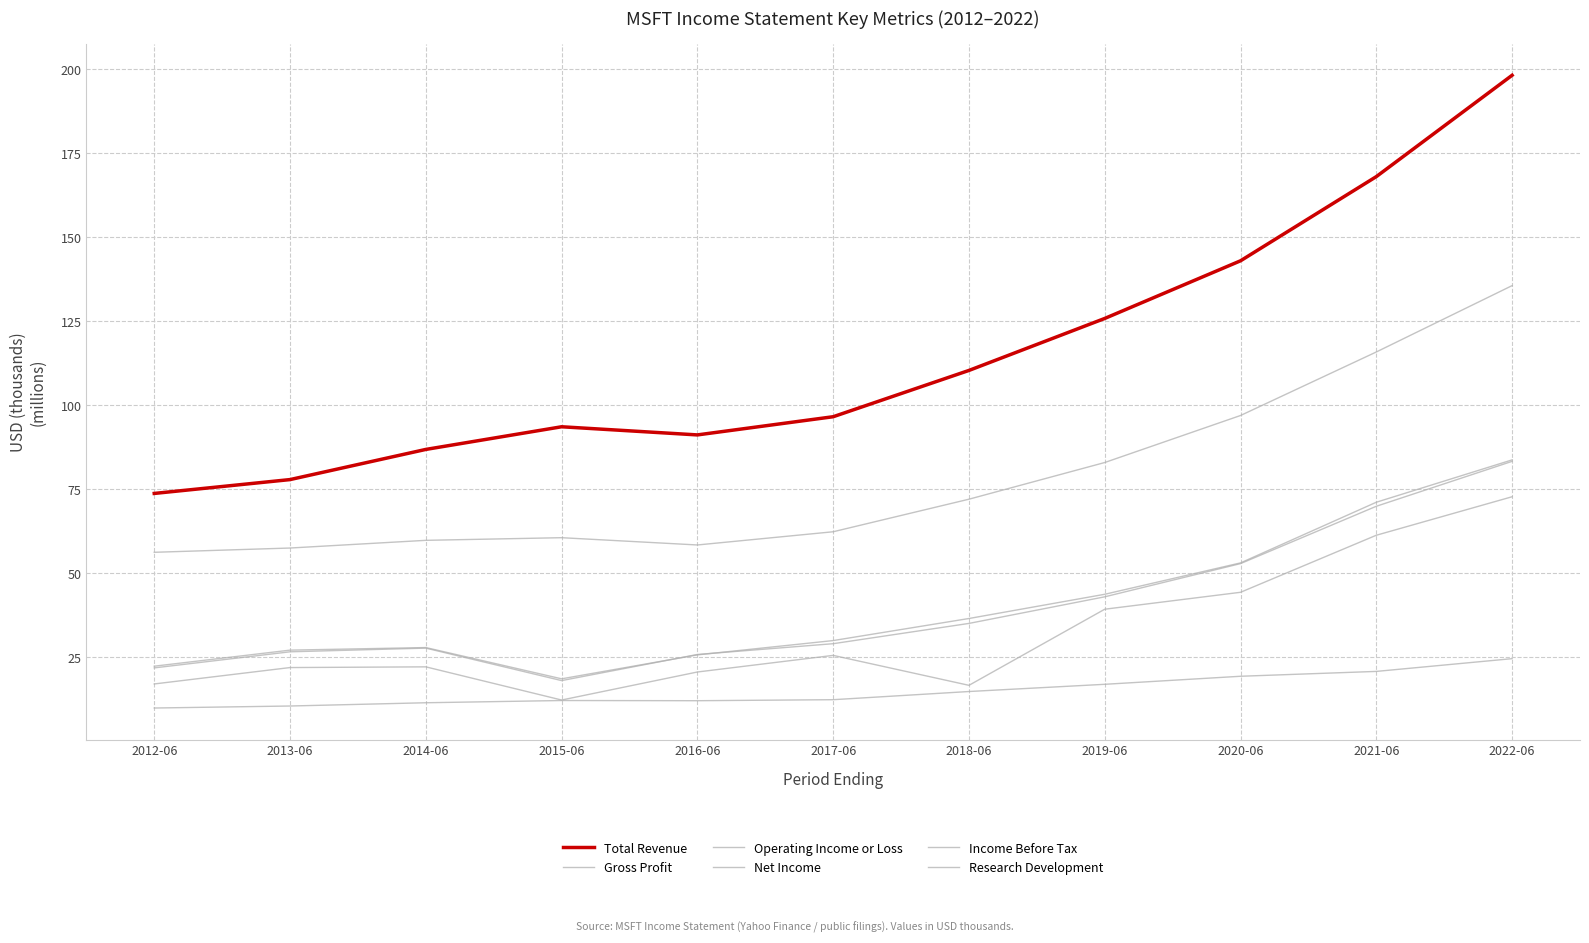

Reading left to right, list all the values displayed in this chart.

Gross Profit: 56.2	57.5	59.8	60.5	58.4	62.3	72.0	82.9	96.9	115.9	135.6
Operating Income or Loss: 21.8	26.6	27.7	18.0	25.8	29.0	35.0	42.9	52.8	69.9	83.3
Net Income: 17.0	21.9	22.1	12.2	20.5	25.5	16.6	39.2	44.3	61.3	72.7
Income Before Tax: 22.3	27.1	27.8	18.5	25.6	29.9	36.5	43.7	53.0	71.1	83.7
Research Development: 9.8	10.4	11.4	12.0	12.0	12.3	14.7	16.9	19.3	20.7	24.5
Total Revenue: 73.7	77.8	86.8	93.6	91.2	96.6	110.4	125.8	143.0	168.1	198.3